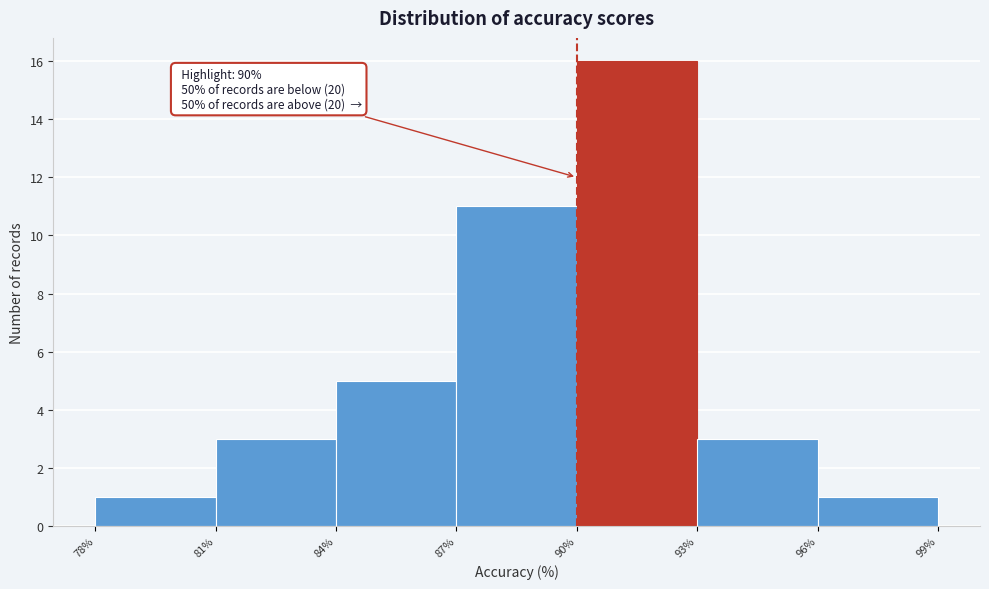

Which range on the x-axis has the tallest bar?

90% to 93%